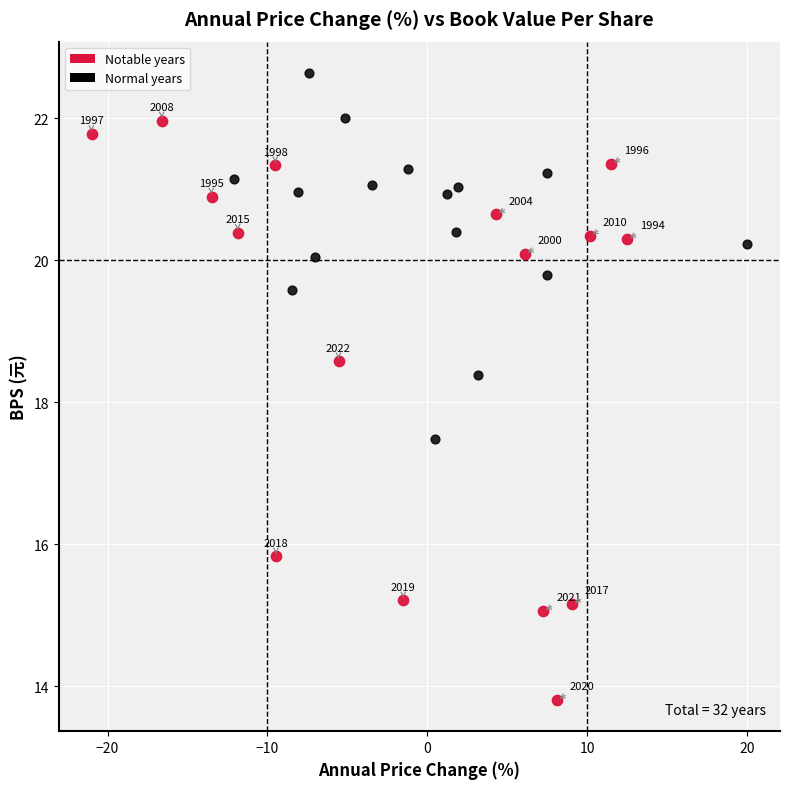

Which series reaches the maximum Y coordinate?

Normal years